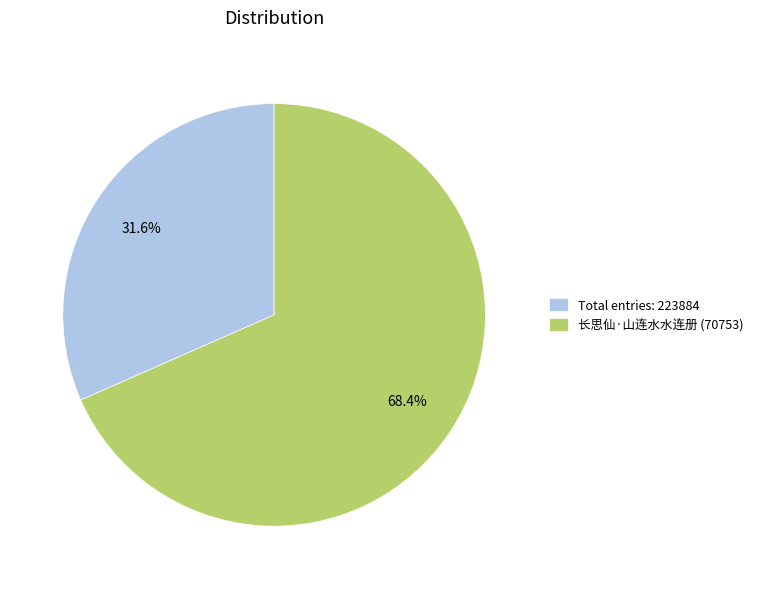

What is the majority slice?

长思仙·山连水水连册 (70753)